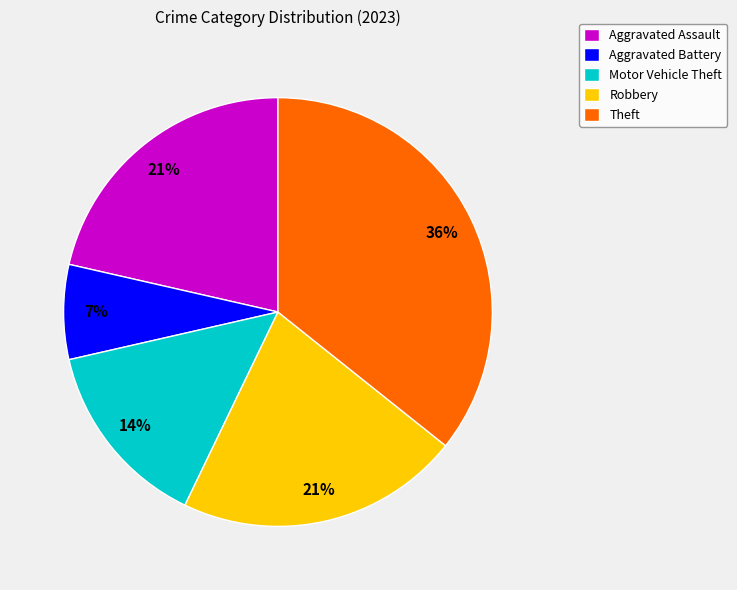

Do Theft and Aggravated Battery together represent more than half of the pie?

No